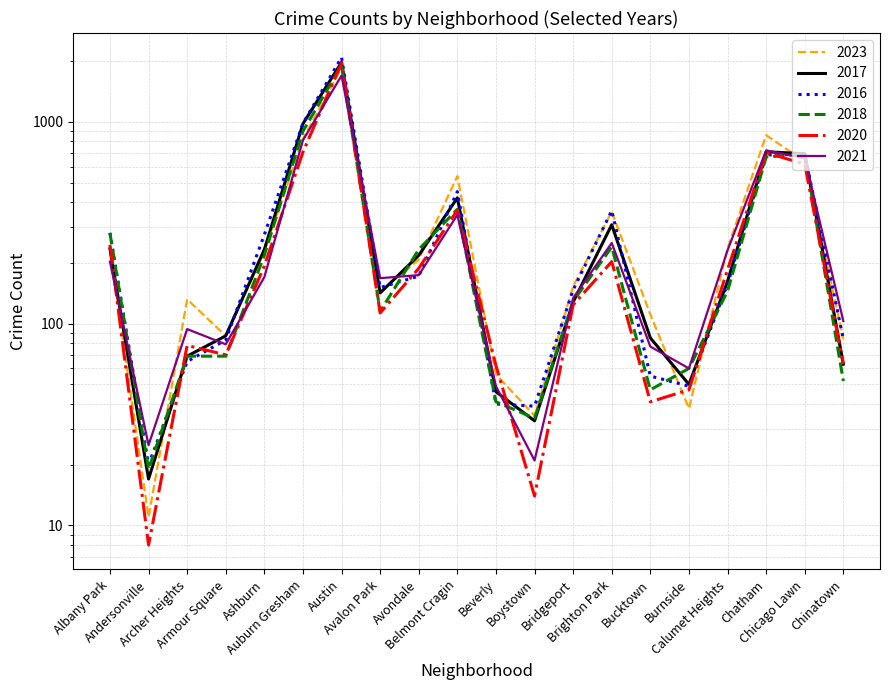

How many data points in 2017 are less than 162?

10